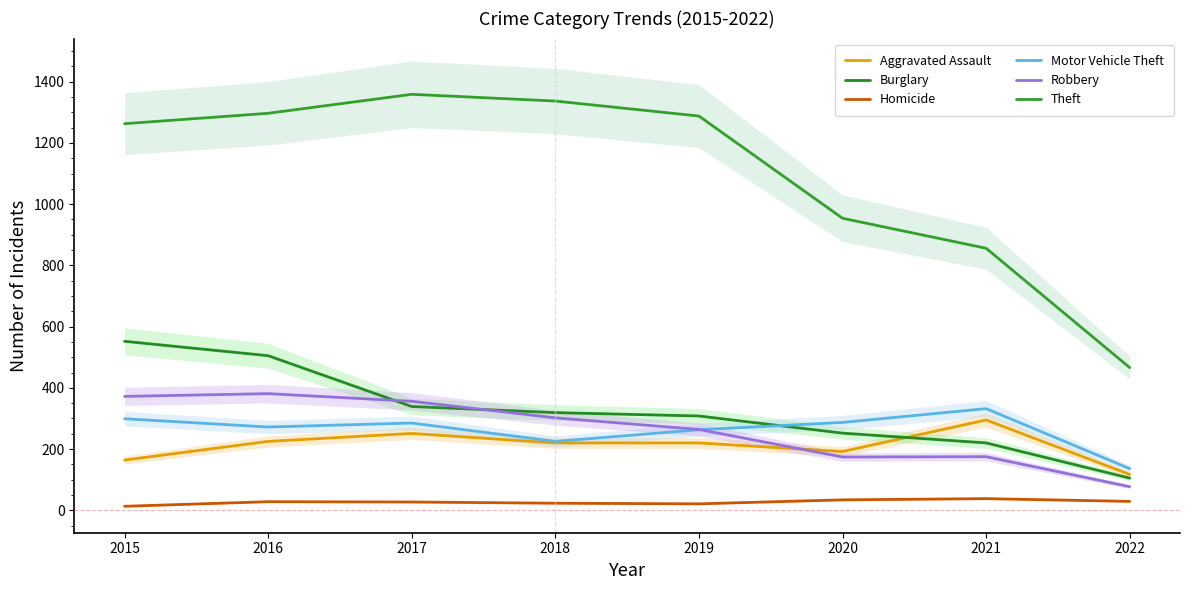

What is the total value across all series at 2019?

2364